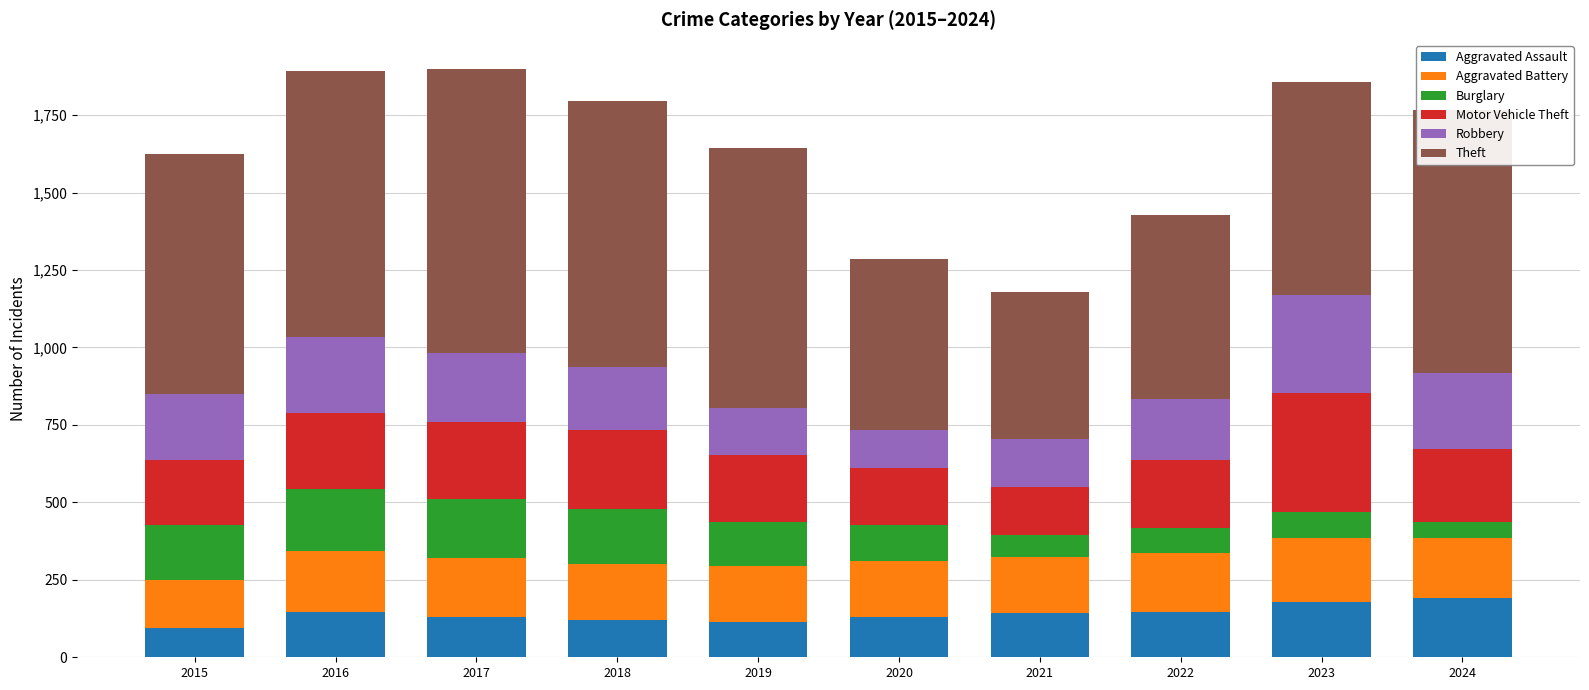

What is the sum of all Aggravated Assault values?

1391